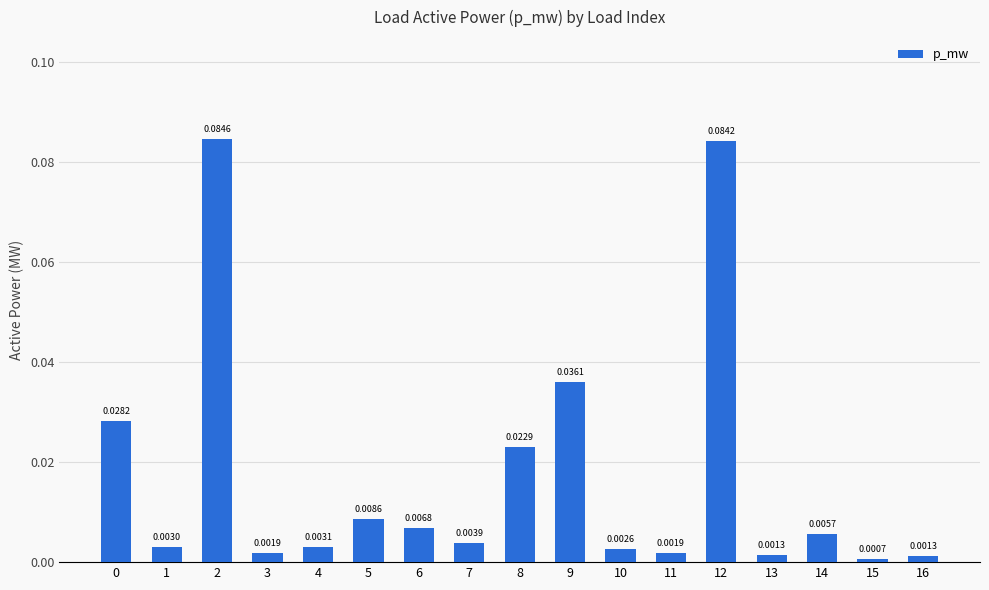

Which has a higher value, 4 or 13?

4